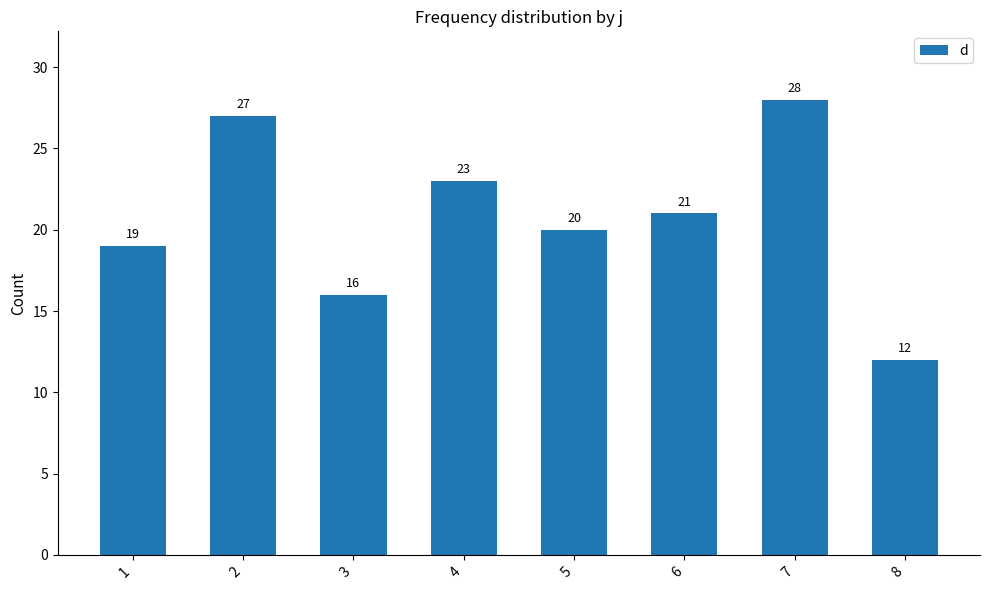

The chart shows a value of 8 at 3. True or false?

False